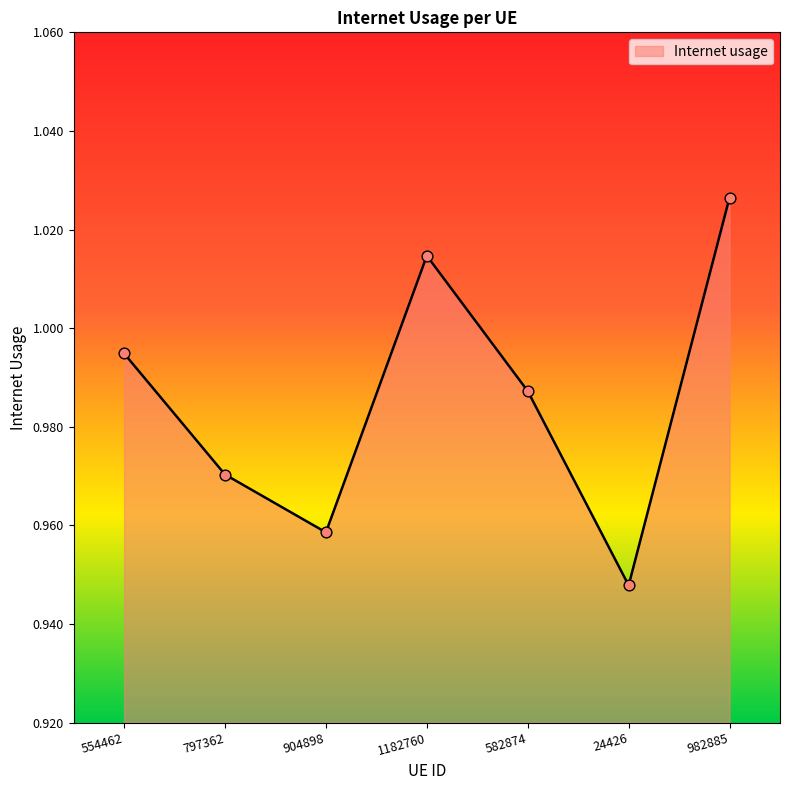

Between 904898 and 24426, which is larger?

904898